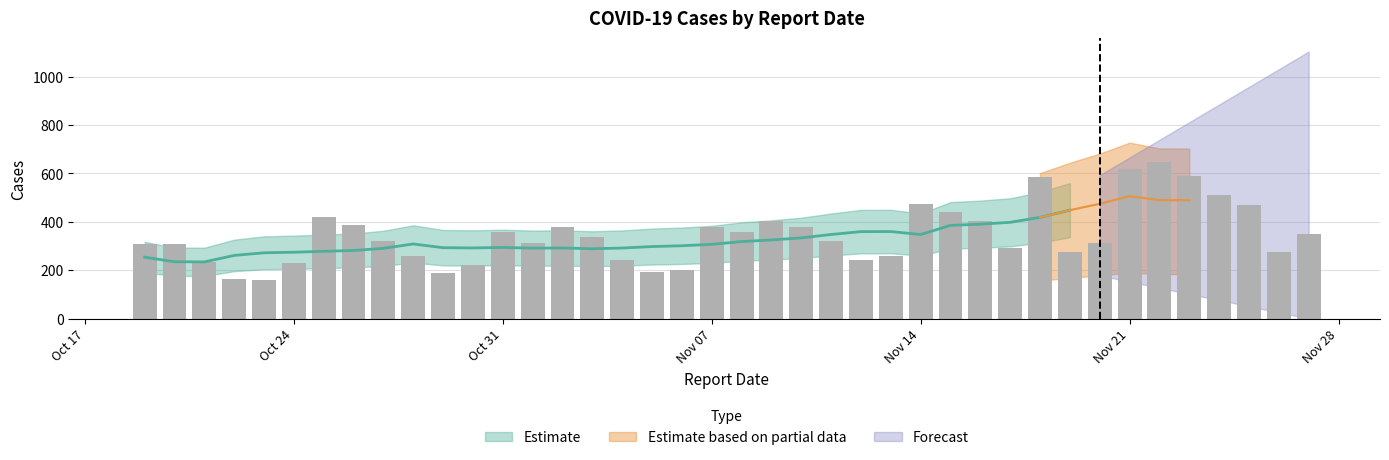

Reading left to right, extract all data points from this chart.

309	306	234	165	159	231	421	386	322	260	189	222	357	313	379	336	240	194	200	377	356	402	377	320	241	260	475	439	404	291	585	275	314	619	647	588	512	469	273	351